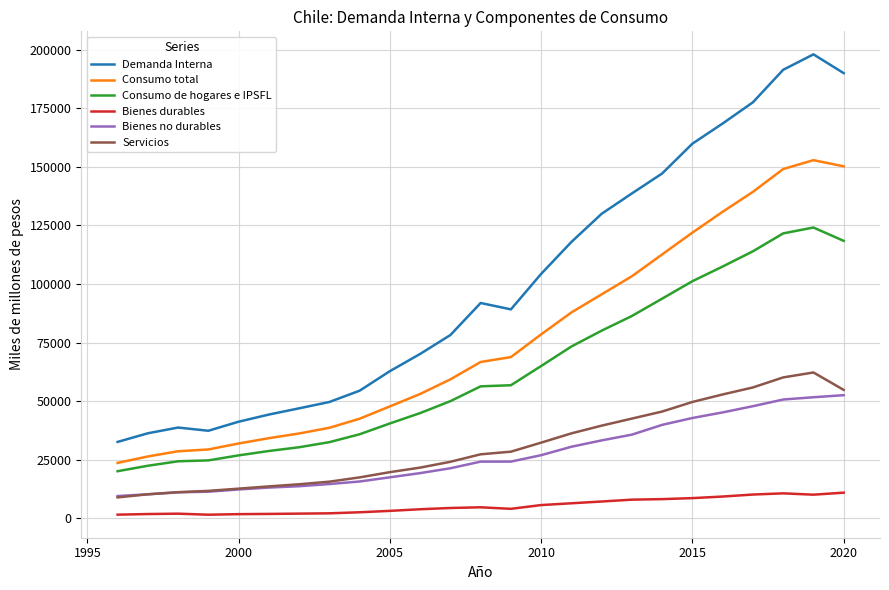

How many lines are shown in the chart?

6